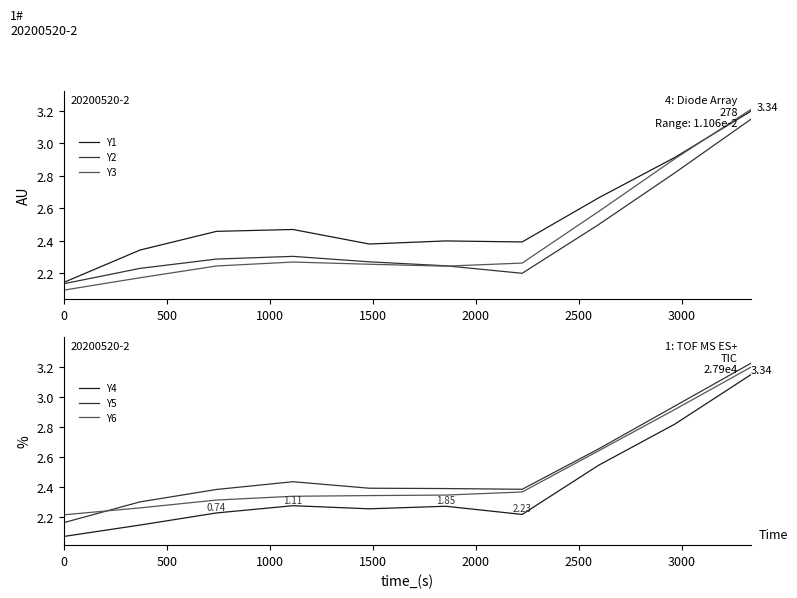

True or false: Y6 and Y4 intersect in this chart.

False